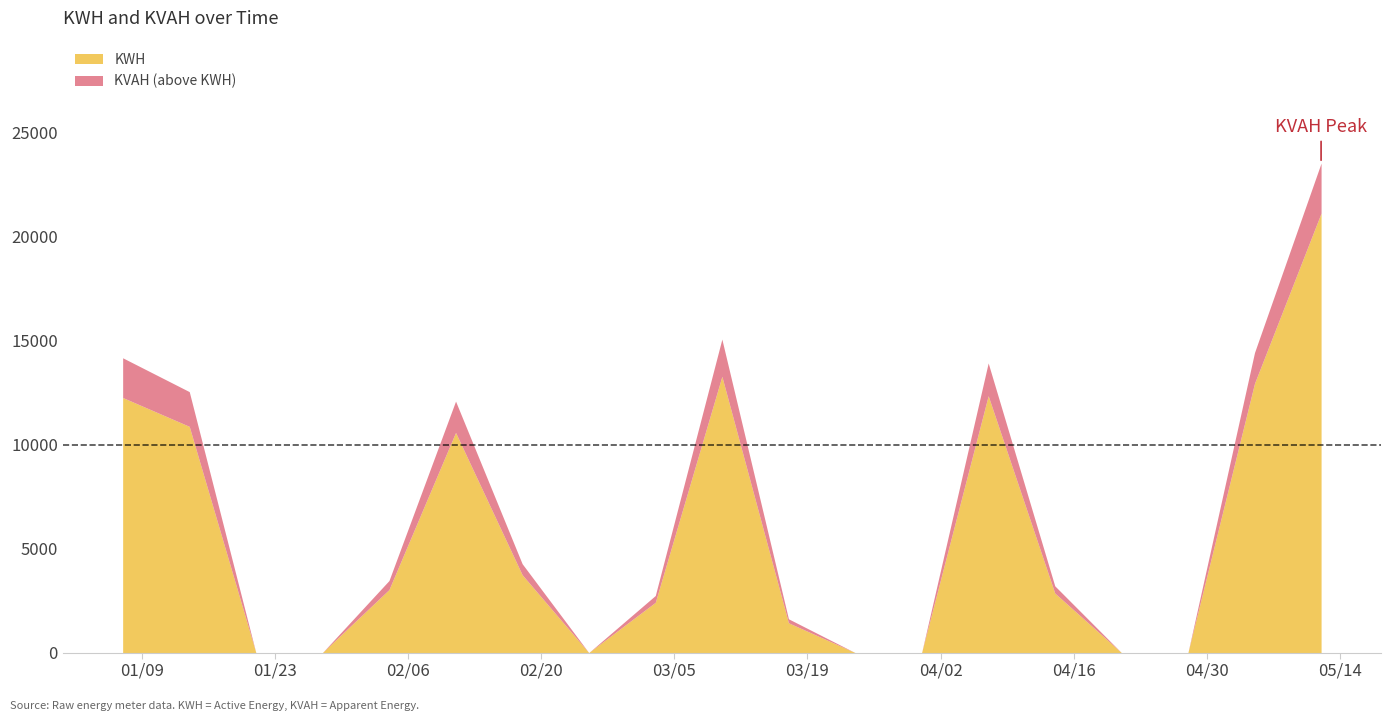

What position from the left is 2024-05-05?

18